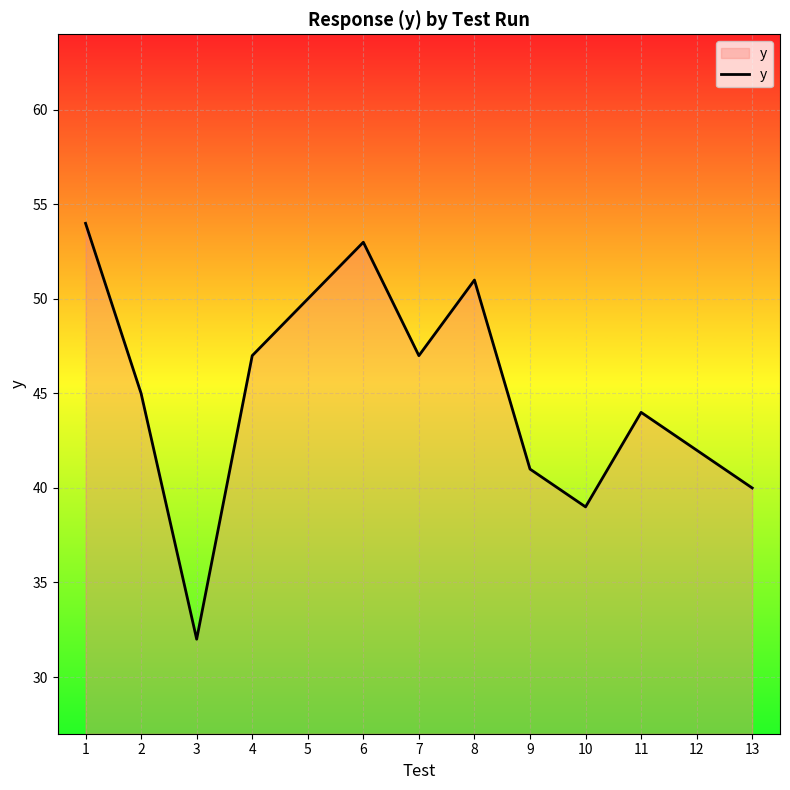

Count the number of categories in the chart.

13